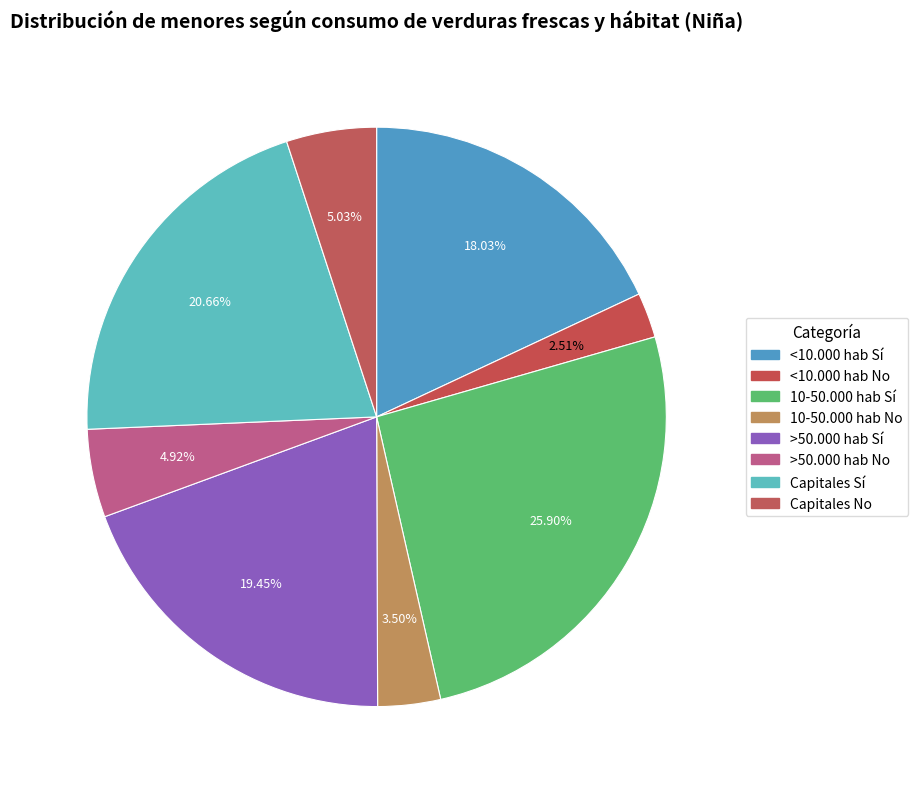

To the nearest percent, what is the combined percentage of 10-50.000 hab No and Capitales Sí?

24%